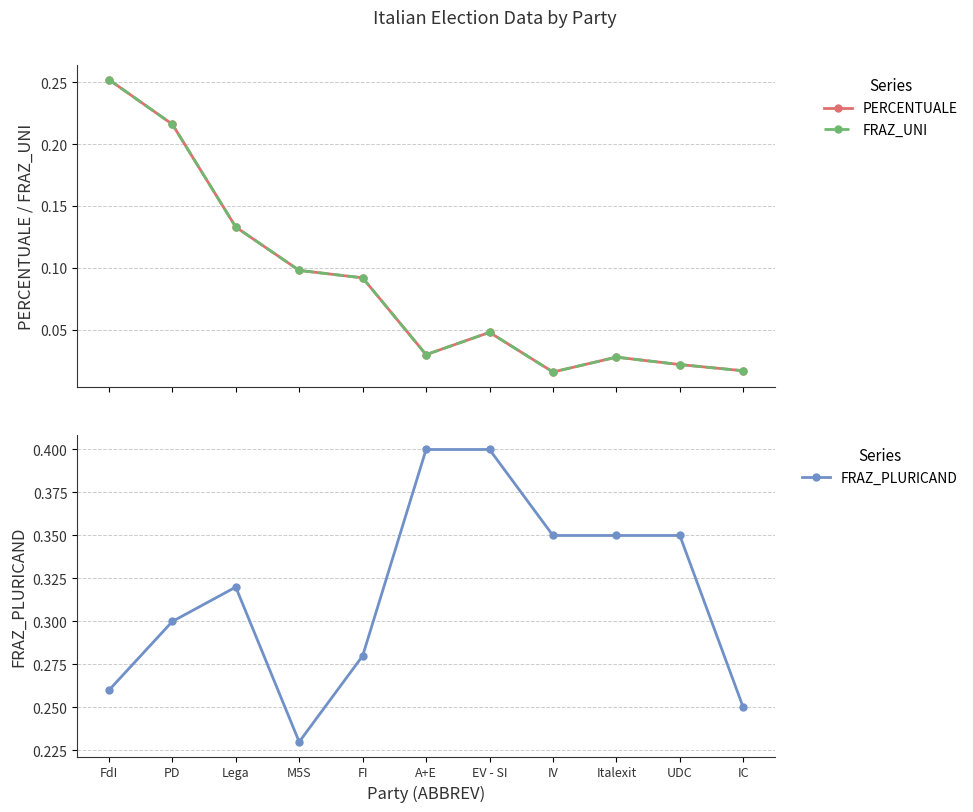

At which category does FRAZ_UNI reach its first local valley?

A+E